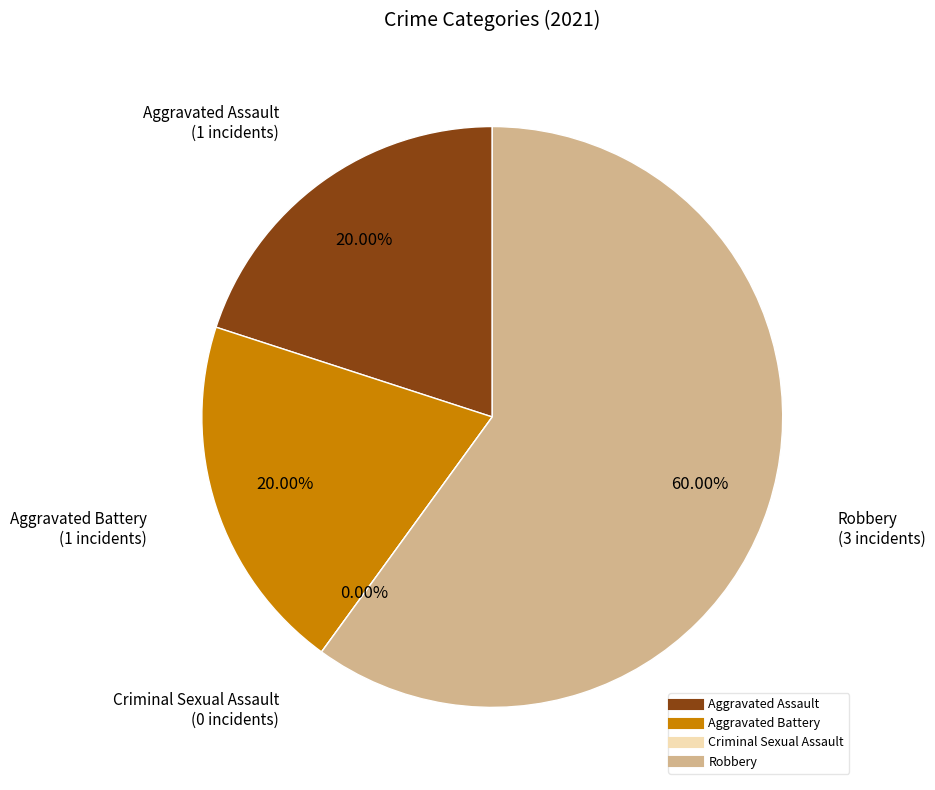

Count the number of slices in the pie.

5